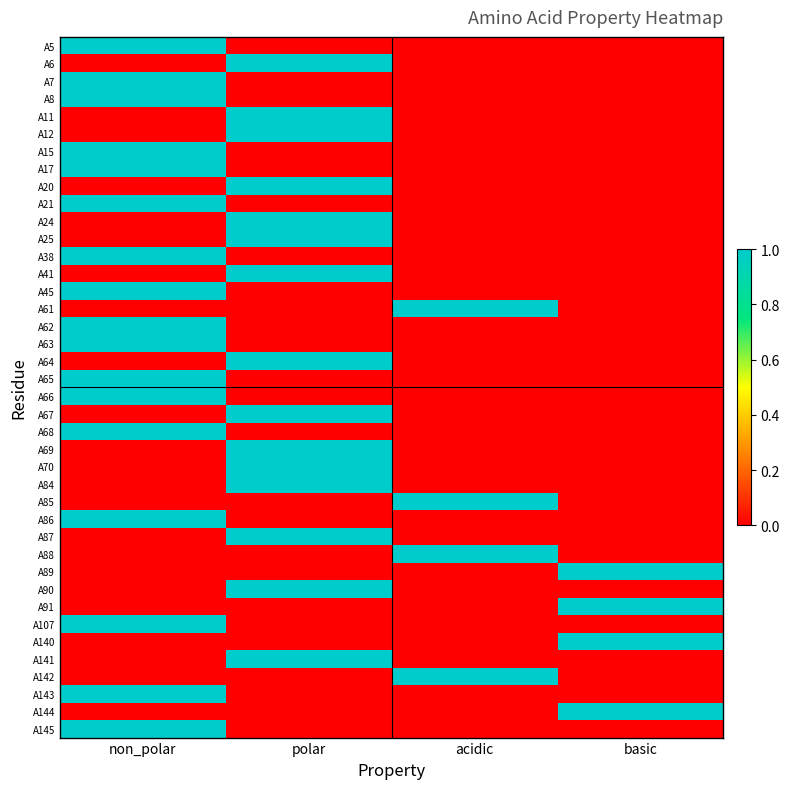

Reading left to right, extract all data points from this chart.

A5: non_polar=1	polar=0	acidic=0	basic=0
A6: non_polar=0	polar=1	acidic=0	basic=0
A7: non_polar=1	polar=0	acidic=0	basic=0
A8: non_polar=1	polar=0	acidic=0	basic=0
A11: non_polar=0	polar=1	acidic=0	basic=0
A12: non_polar=0	polar=1	acidic=0	basic=0
A15: non_polar=1	polar=0	acidic=0	basic=0
A17: non_polar=1	polar=0	acidic=0	basic=0
A20: non_polar=0	polar=1	acidic=0	basic=0
A21: non_polar=1	polar=0	acidic=0	basic=0
A24: non_polar=0	polar=1	acidic=0	basic=0
A25: non_polar=0	polar=1	acidic=0	basic=0
A38: non_polar=1	polar=0	acidic=0	basic=0
A41: non_polar=0	polar=1	acidic=0	basic=0
A45: non_polar=1	polar=0	acidic=0	basic=0
A61: non_polar=0	polar=0	acidic=1	basic=0
A62: non_polar=1	polar=0	acidic=0	basic=0
A63: non_polar=1	polar=0	acidic=0	basic=0
A64: non_polar=0	polar=1	acidic=0	basic=0
A65: non_polar=1	polar=0	acidic=0	basic=0
A66: non_polar=1	polar=0	acidic=0	basic=0
A67: non_polar=0	polar=1	acidic=0	basic=0
A68: non_polar=1	polar=0	acidic=0	basic=0
A69: non_polar=0	polar=1	acidic=0	basic=0
A70: non_polar=0	polar=1	acidic=0	basic=0
A84: non_polar=0	polar=1	acidic=0	basic=0
A85: non_polar=0	polar=0	acidic=1	basic=0
A86: non_polar=1	polar=0	acidic=0	basic=0
A87: non_polar=0	polar=1	acidic=0	basic=0
A88: non_polar=0	polar=0	acidic=1	basic=0
A89: non_polar=0	polar=0	acidic=0	basic=1
A90: non_polar=0	polar=1	acidic=0	basic=0
A91: non_polar=0	polar=0	acidic=0	basic=1
A107: non_polar=1	polar=0	acidic=0	basic=0
A140: non_polar=0	polar=0	acidic=0	basic=1
A141: non_polar=0	polar=1	acidic=0	basic=0
A142: non_polar=0	polar=0	acidic=1	basic=0
A143: non_polar=1	polar=0	acidic=0	basic=0
A144: non_polar=0	polar=0	acidic=0	basic=1
A145: non_polar=1	polar=0	acidic=0	basic=0